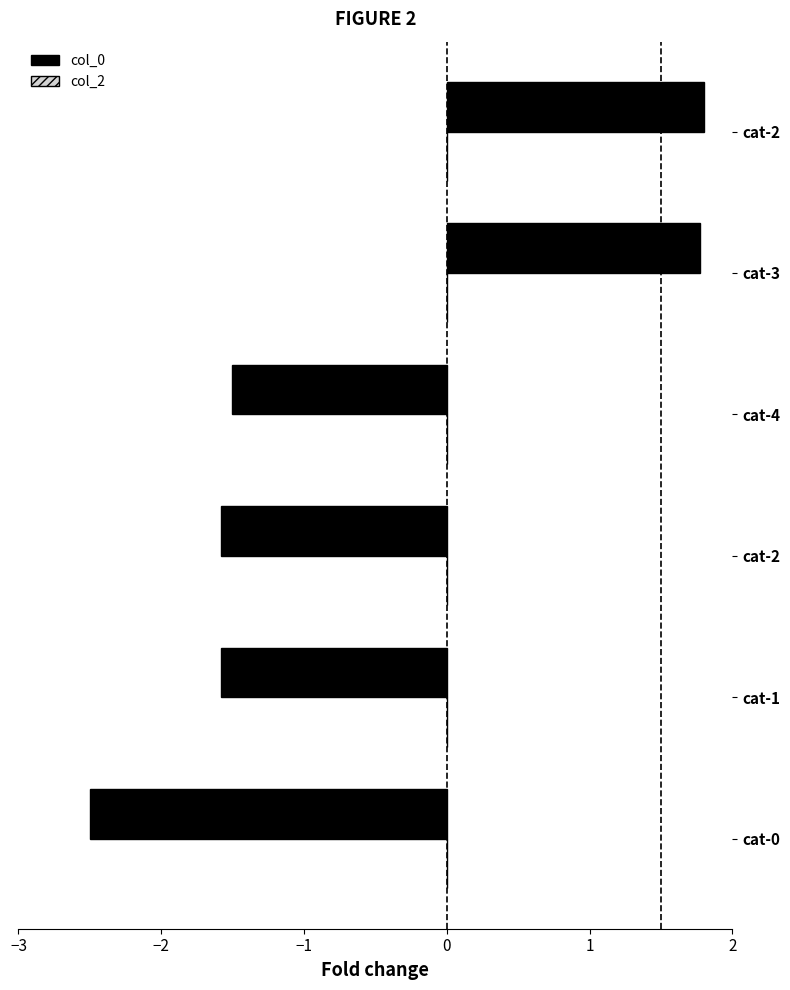

How many values are below -1?

4